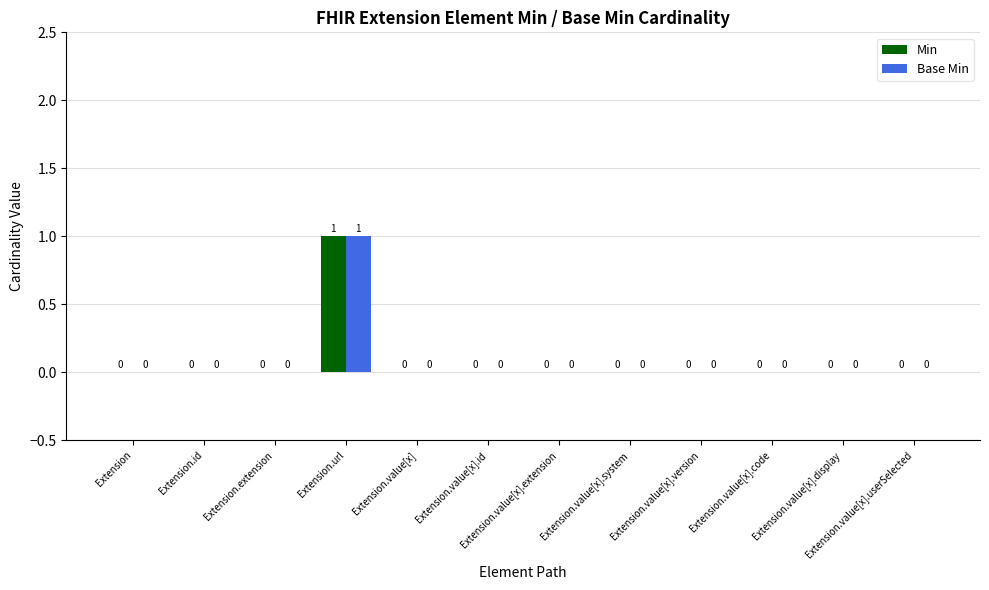

Reading left to right, what are all the values shown in this chart?

Min: Extension=0	Extension.id=0	Extension.extension=0	Extension.url=1	Extension.value[x]=0	Extension.value[x].id=0	Extension.value[x].extension=0	Extension.value[x].system=0	Extension.value[x].version=0	Extension.value[x].code=0	Extension.value[x].display=0	Extension.value[x].userSelected=0
Base Min: Extension=0	Extension.id=0	Extension.extension=0	Extension.url=1	Extension.value[x]=0	Extension.value[x].id=0	Extension.value[x].extension=0	Extension.value[x].system=0	Extension.value[x].version=0	Extension.value[x].code=0	Extension.value[x].display=0	Extension.value[x].userSelected=0